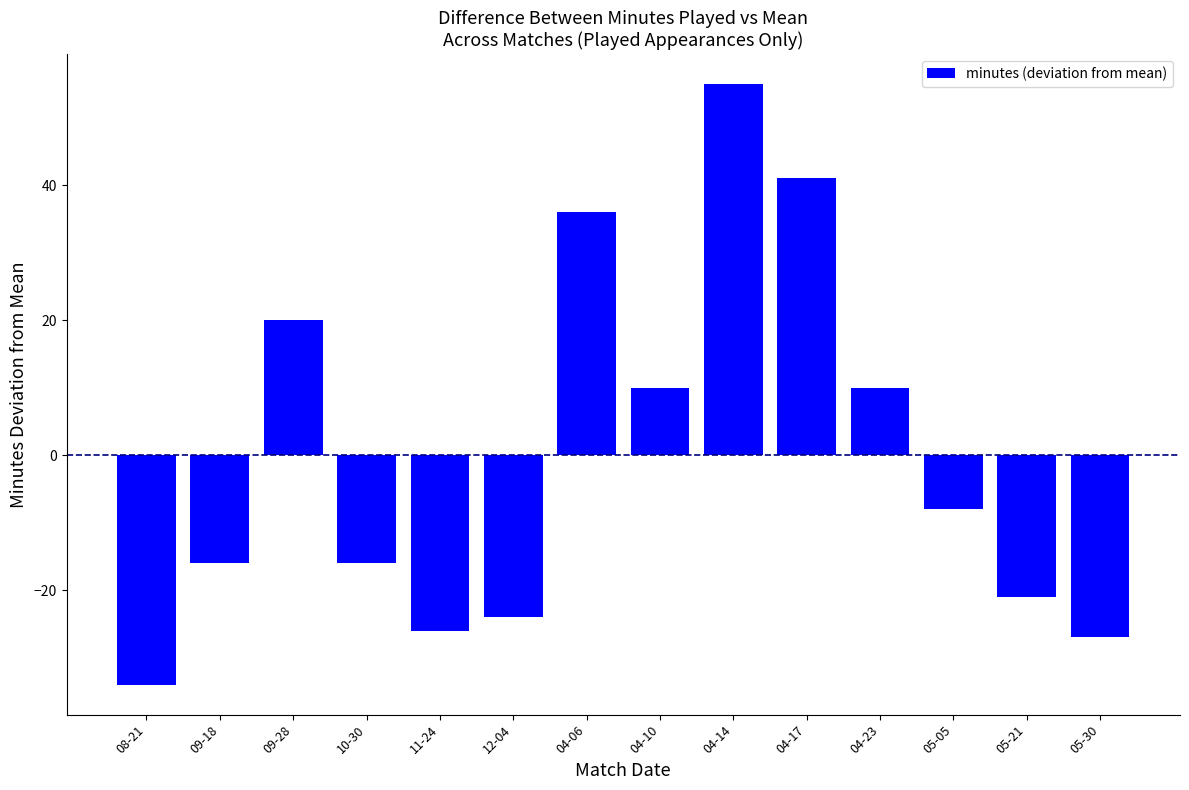

What is the change in value from 04-14 to 05-21?

-76